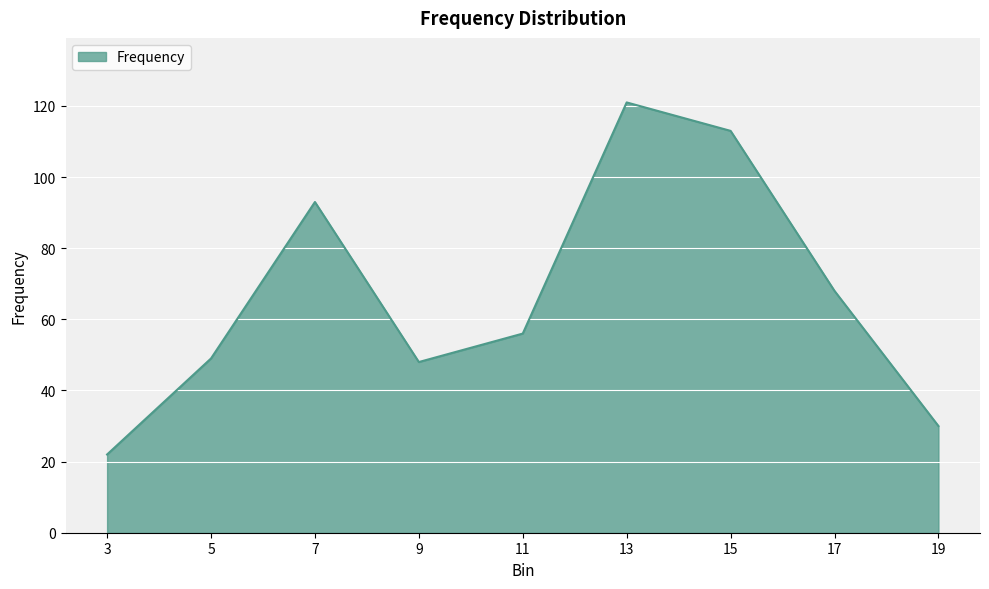

What is the sum of all values?

600